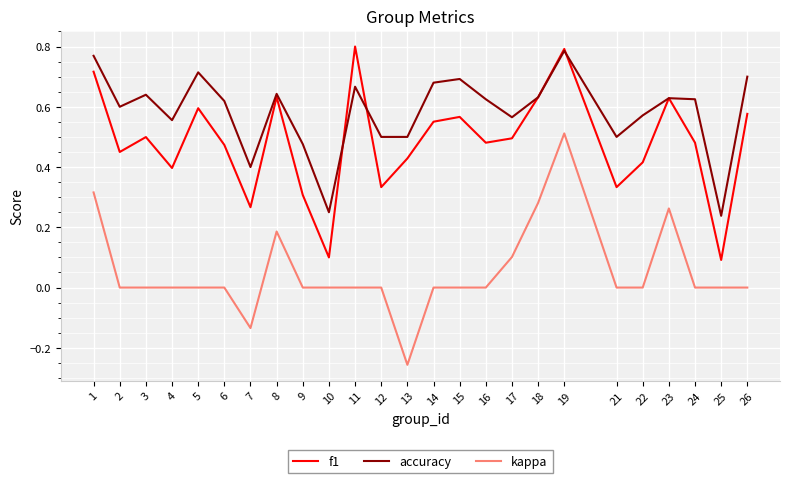

At which label is accuracy closest to 0?

25